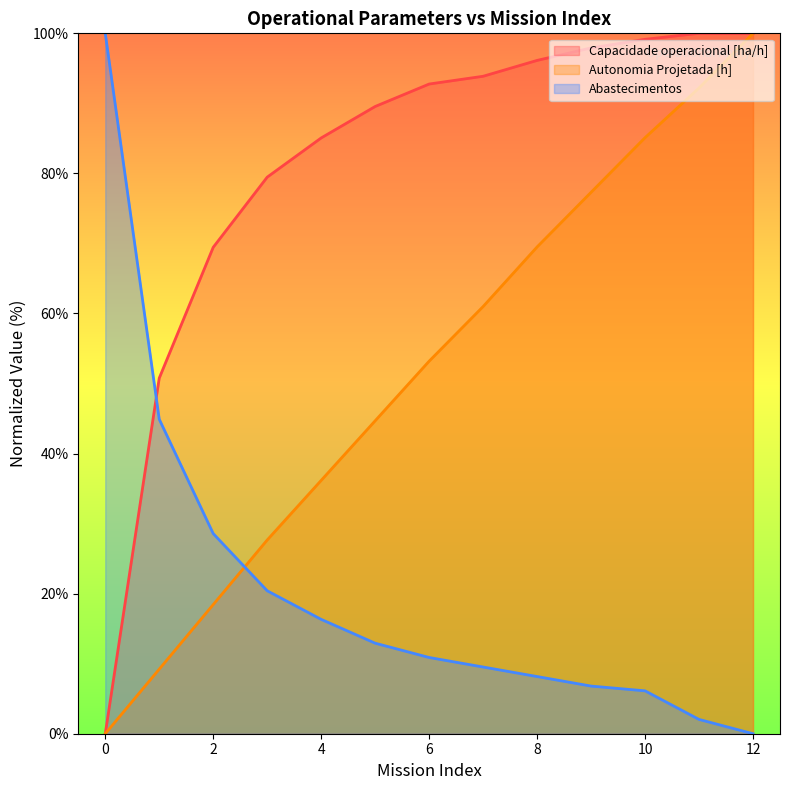

What is the sum of all Autonomia Projetada [h] values?

674.5